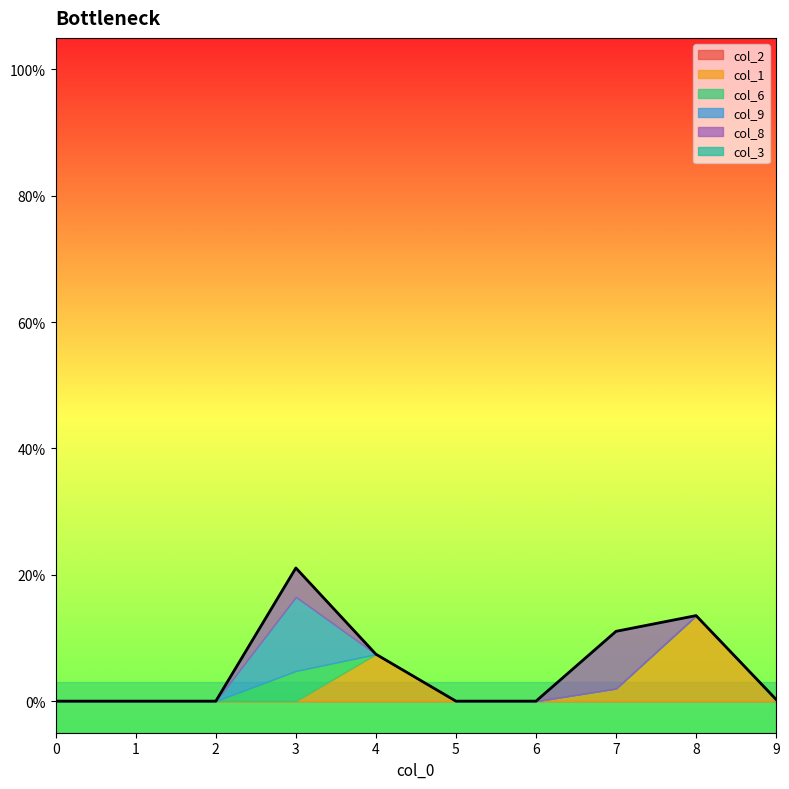

True or false: col_2 and col_9 intersect in this chart.

False